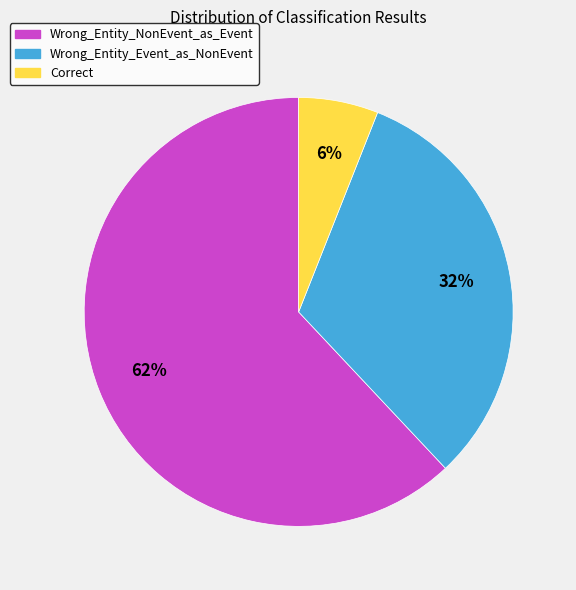

To the nearest percent, what percentage of the pie is Wrong_Entity_NonEvent_as_Event?

62%